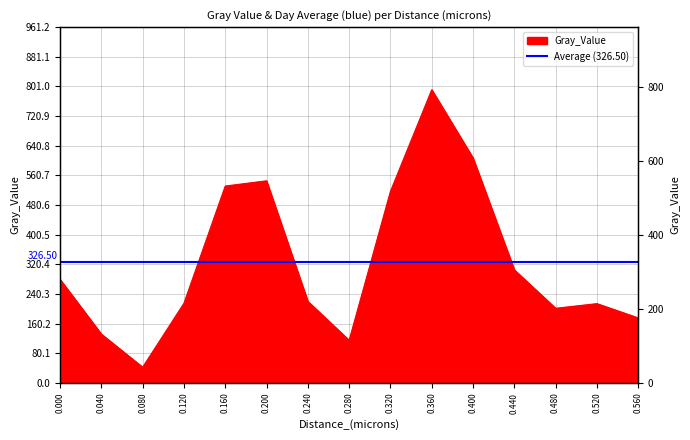

How many interior local peaks (higher than both neighbors) does the data have?

3